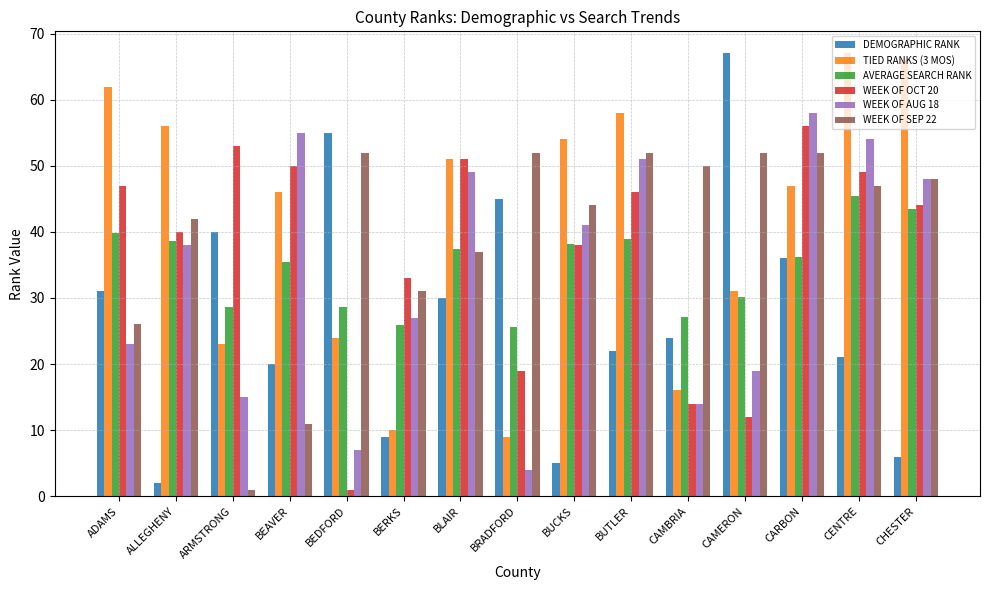

How many groups of bars are there?

15